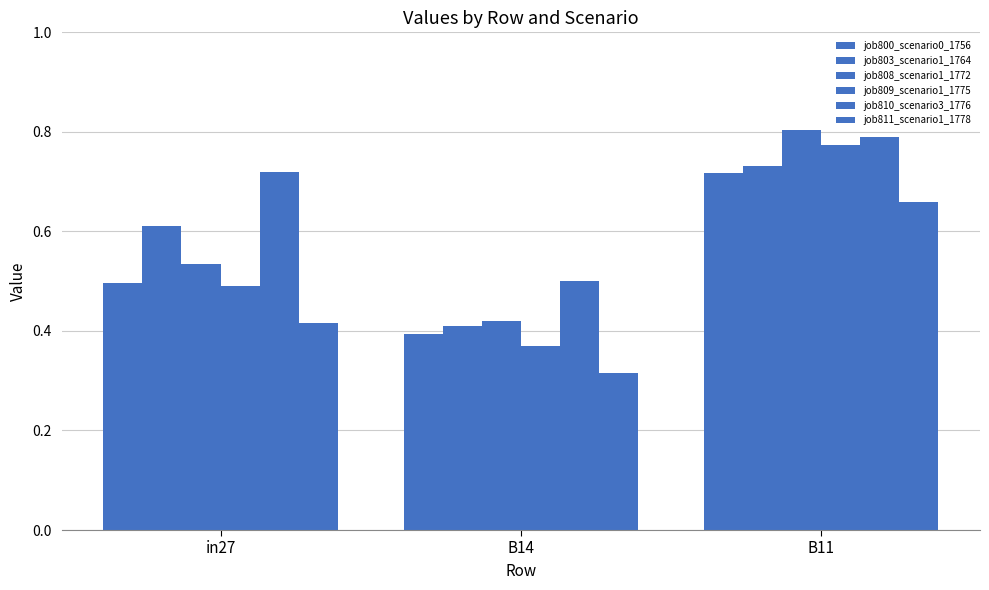

True or false: job809_scenario1_1775 has a value of 1.2 at B11.

False